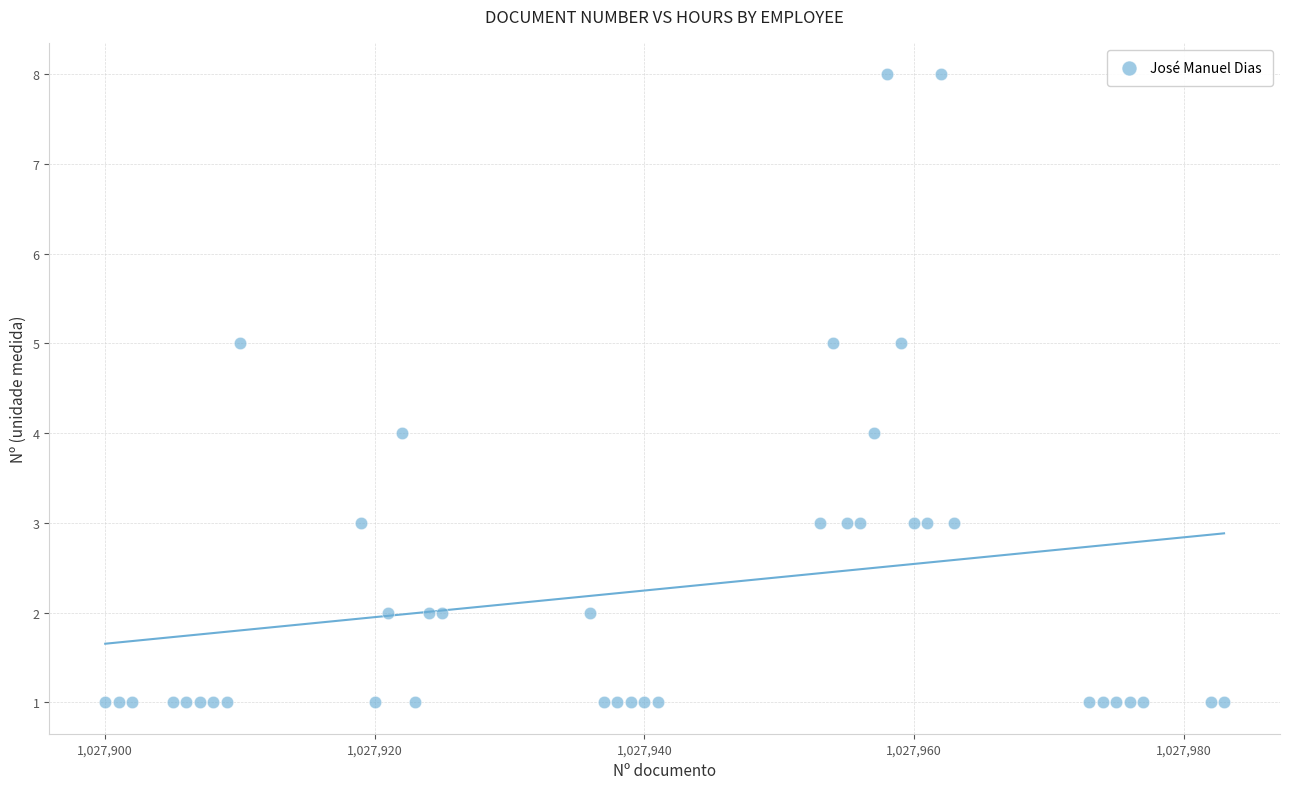

What is the range of Y values (max minus min)?

7